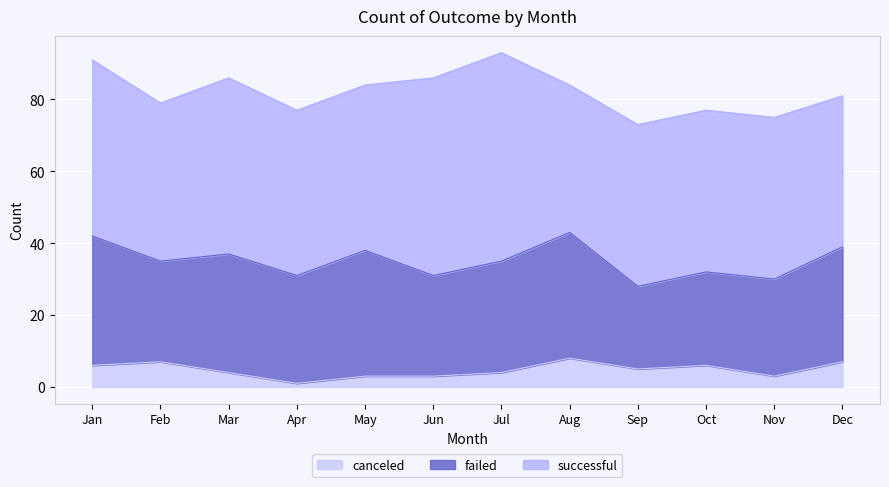

At which category is the sum across all series the highest?

Jul